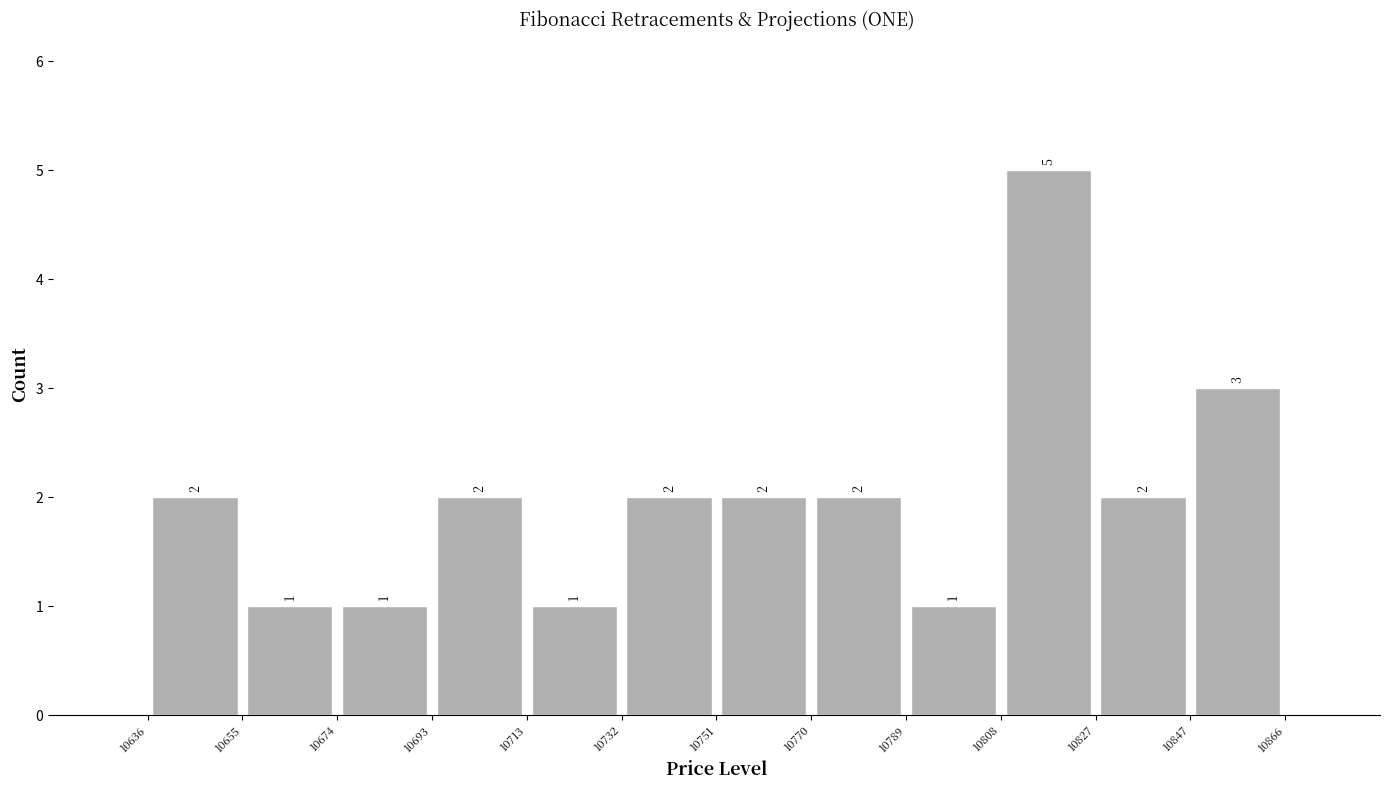

How tall is the bar that spans 10808 to 10827 on the x-axis?

5